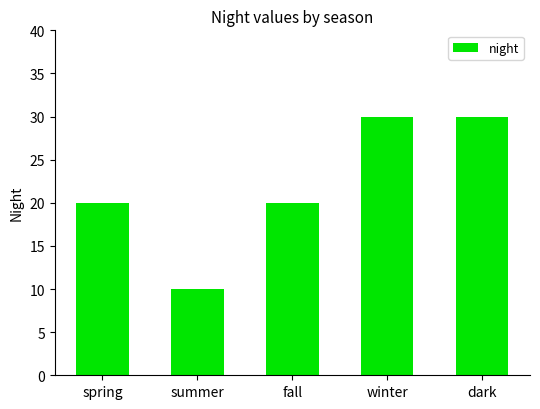

Reading left to right, transcribe all the data shown in this chart.

spring=20	summer=10	fall=20	winter=30	dark=30